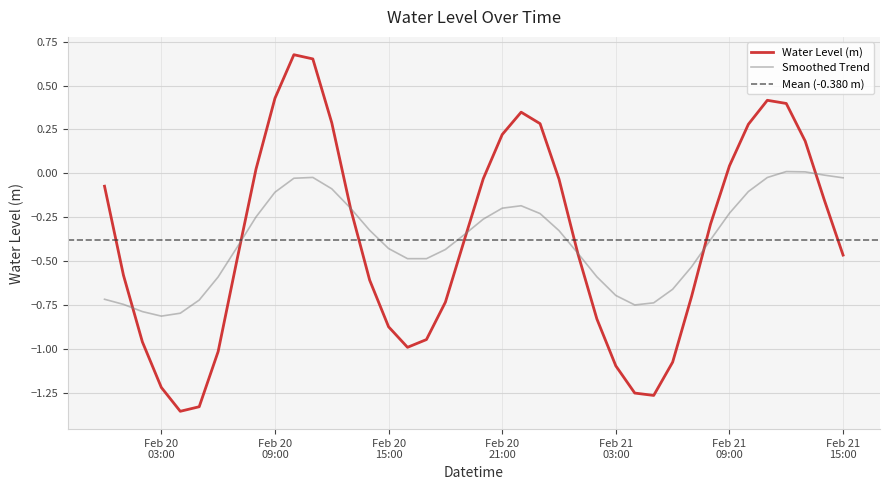

List the labels in order of value, smallest first.

2025-02-20 04:00:00, 2025-02-20 05:00:00, 2025-02-21 05:00:00, 2025-02-21 04:00:00, 2025-02-20 03:00:00, 2025-02-21 03:00:00, 2025-02-21 06:00:00, 2025-02-20 06:00:00, 2025-02-20 16:00:00, 2025-02-20 02:00:00, 2025-02-20 17:00:00, 2025-02-20 15:00:00, 2025-02-21 02:00:00, 2025-02-20 18:00:00, 2025-02-21 07:00:00, 2025-02-20 14:00:00, 2025-02-20 01:00:00, 2025-02-20 07:00:00, 2025-02-21 15:00:00, 2025-02-21 01:00:00, 2025-02-20 19:00:00, 2025-02-21 08:00:00, 2025-02-20 13:00:00, 2025-02-21 14:00:00, 2025-02-20 00:00:00, 2025-02-21 00:00:00, 2025-02-20 20:00:00, 2025-02-20 08:00:00, 2025-02-21 09:00:00, 2025-02-21 13:00:00, 2025-02-20 21:00:00, 2025-02-21 10:00:00, 2025-02-20 23:00:00, 2025-02-20 12:00:00, 2025-02-20 22:00:00, 2025-02-21 12:00:00, 2025-02-21 11:00:00, 2025-02-20 09:00:00, 2025-02-20 11:00:00, 2025-02-20 10:00:00